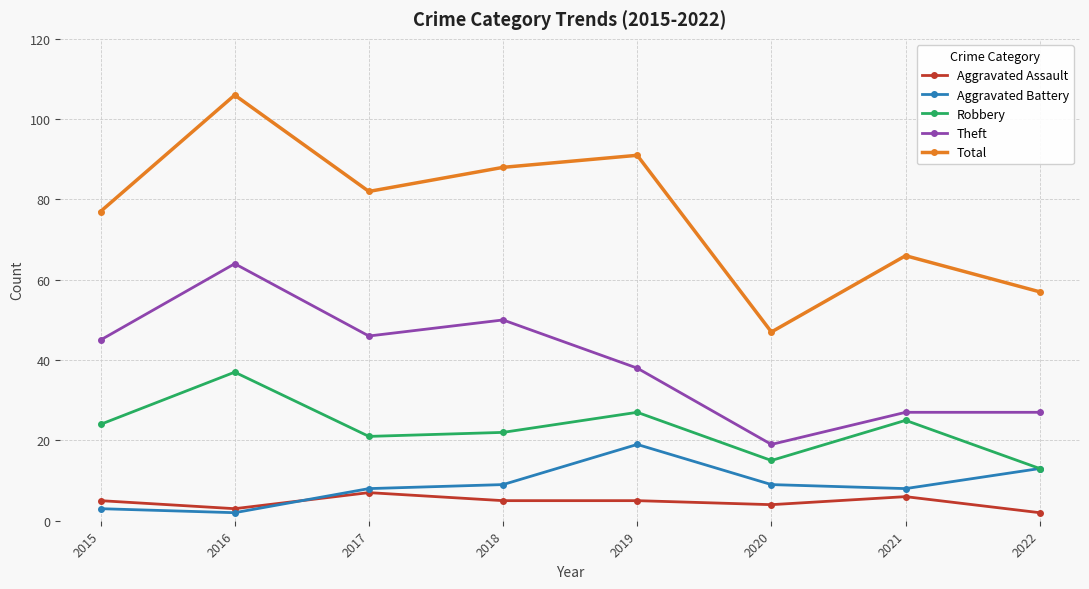

At which label does Total reach its peak?

2016